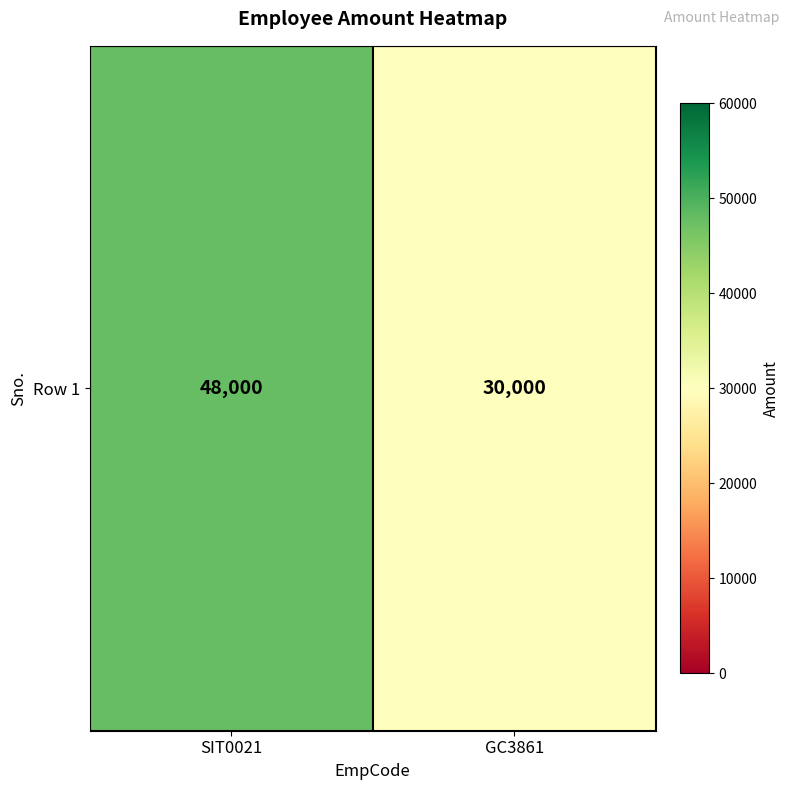

Reading right to left, extract all data points from this chart.

30000	48000